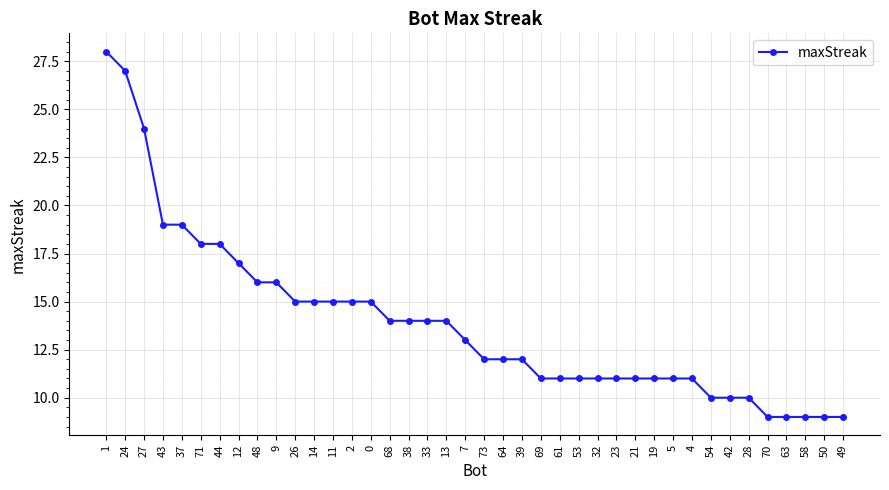

What is the label of the 14th point from the right?

32